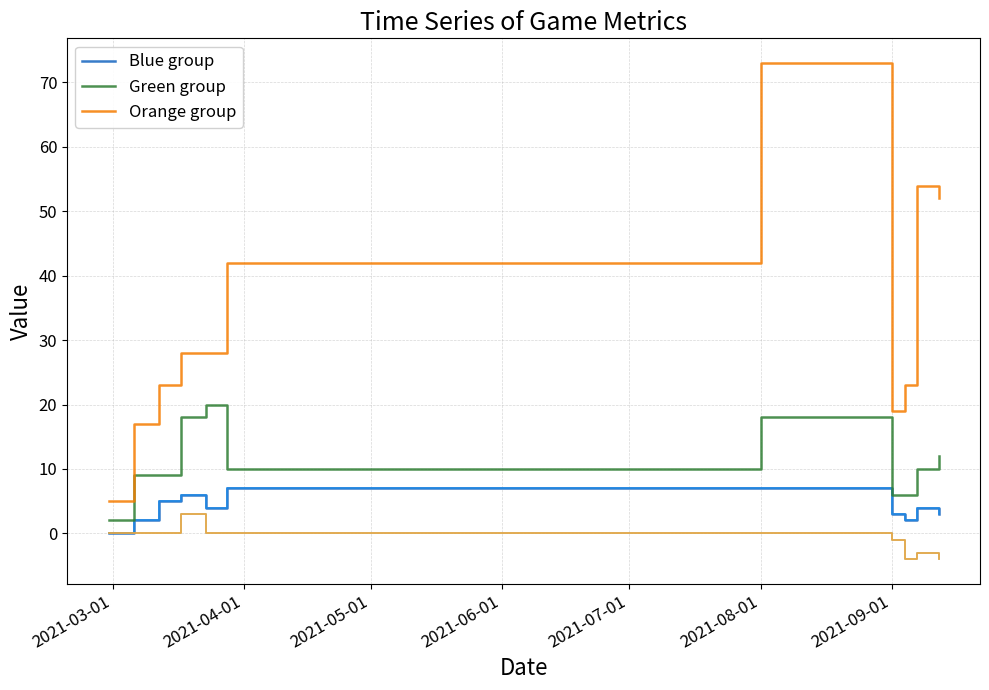

Does the chart have visible grid lines?

Yes